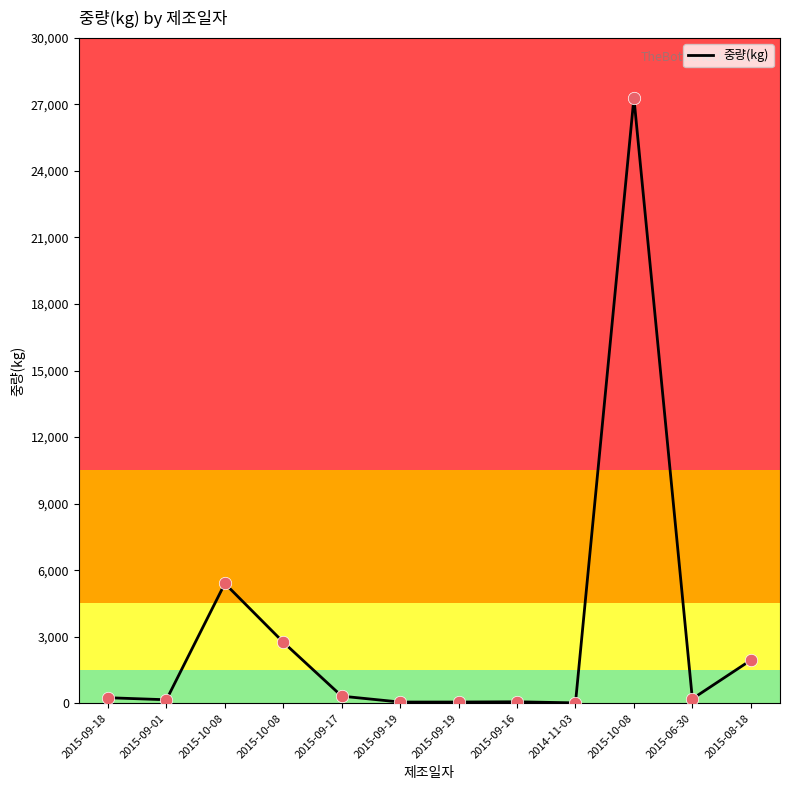

Between 2015-09-18 and 2015-10-08, which is larger?

2015-10-08